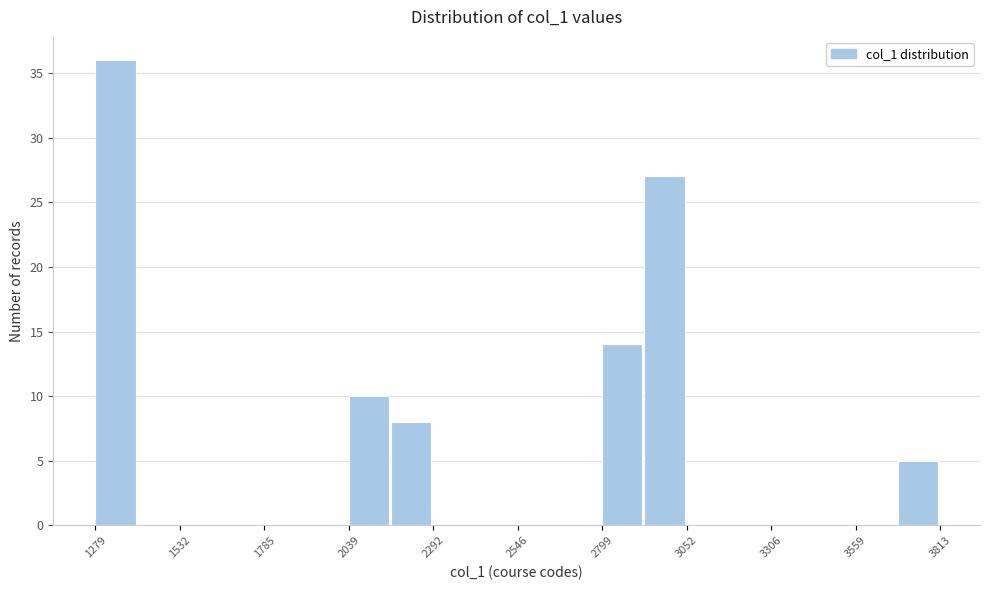

Read against the x-axis, roughly where is the centre of the tallest bar?

1350